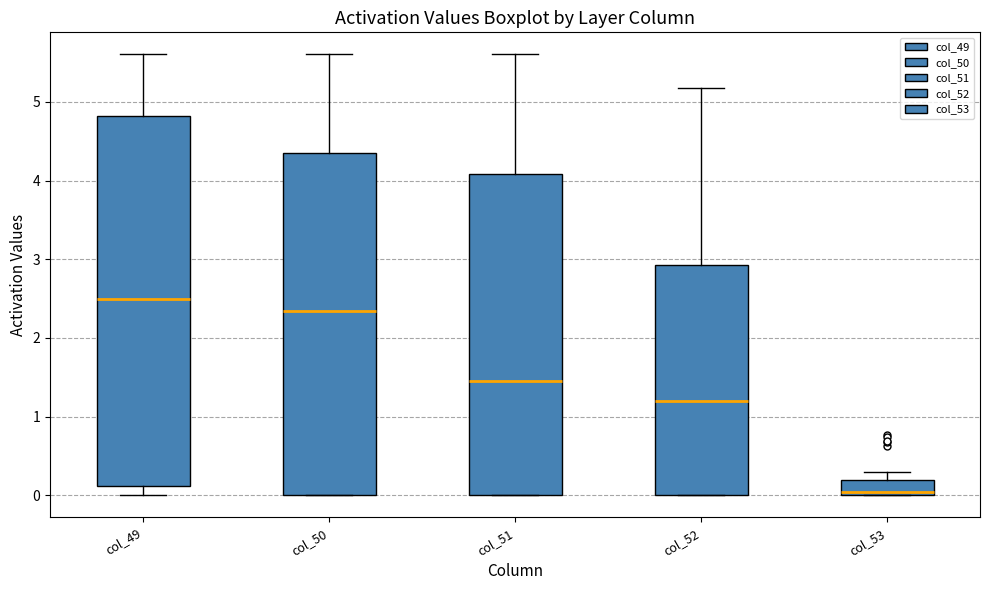

Reading left to right, read every box against the y-axis: the position of its median line, the range the box covers, and the ends of its whiskers. The values are not printed on the chart, so give them approximately, as read against the axis.

col_49: median 2.5, box 0.1 to 4.8, whiskers 0.0 to 5.6
col_50: median 2.3, box 0.0 to 4.4, whiskers 0.0 to 5.6
col_51: median 1.5, box 0.0 to 4.1, whiskers 0.0 to 5.6
col_52: median 1.2, box 0.0 to 2.9, whiskers 0.0 to 5.2
col_53: median 0.0 (just above the box's lower edge), box 0.0 to 0.2, whiskers 0.0 to 0.3